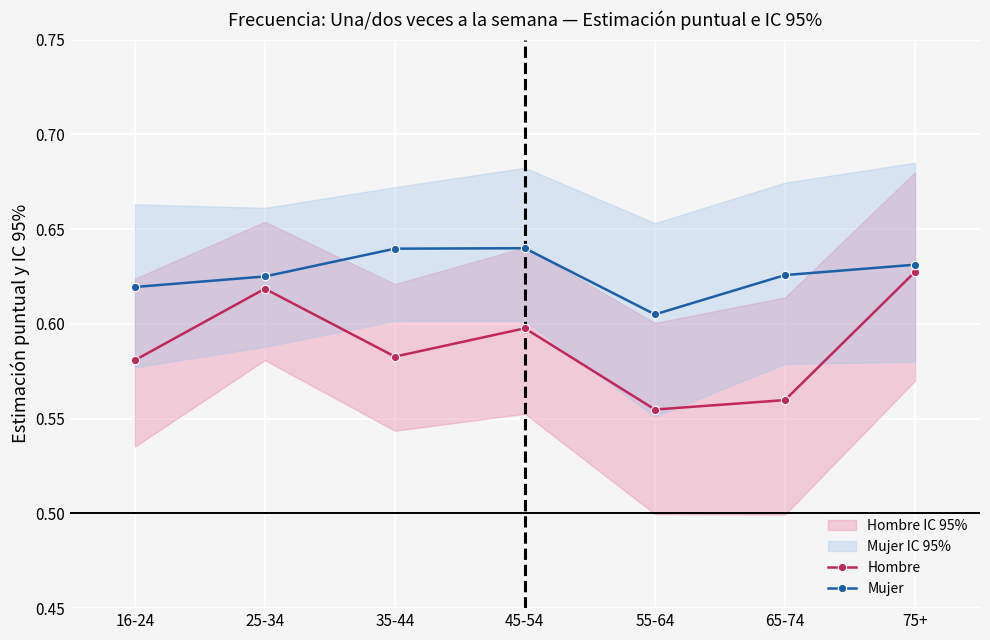

Is it true that Mujer equals 0.4 at 45-54?

False